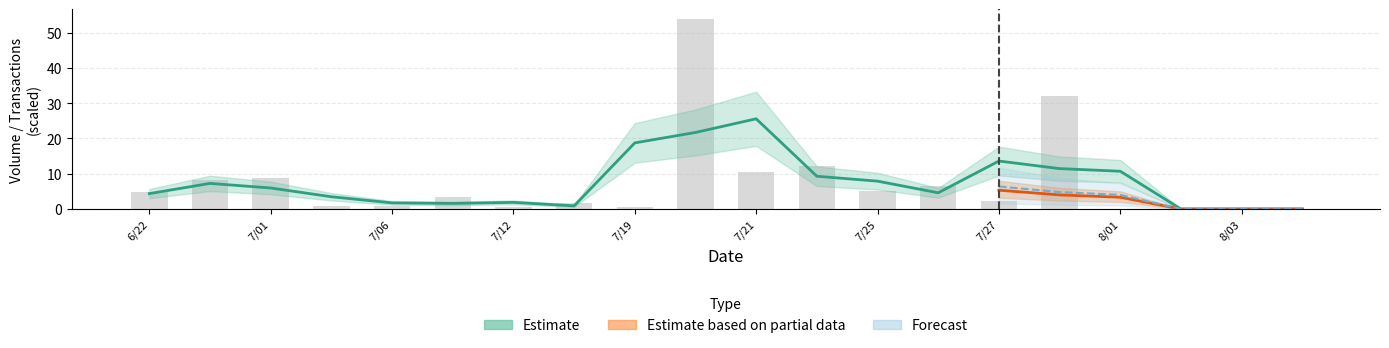

What is the label of the 3rd bar from the left?

7/01